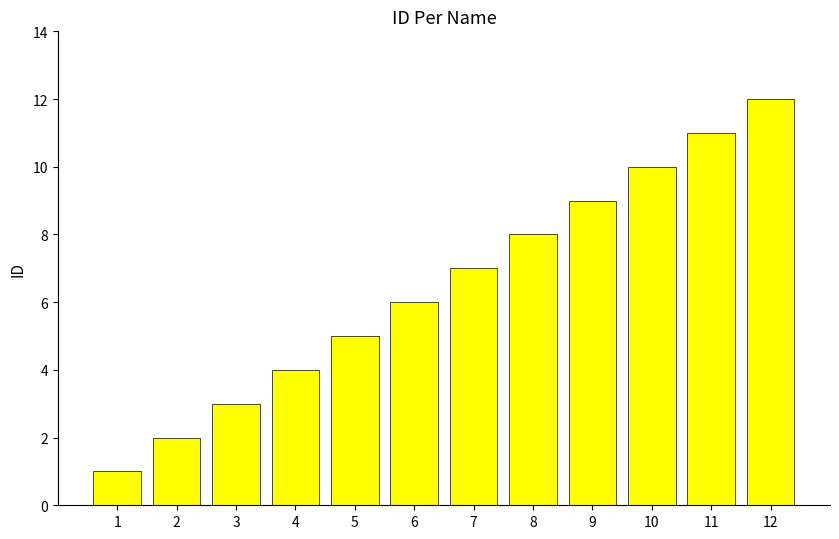

What is the minimum value shown in the chart?

1